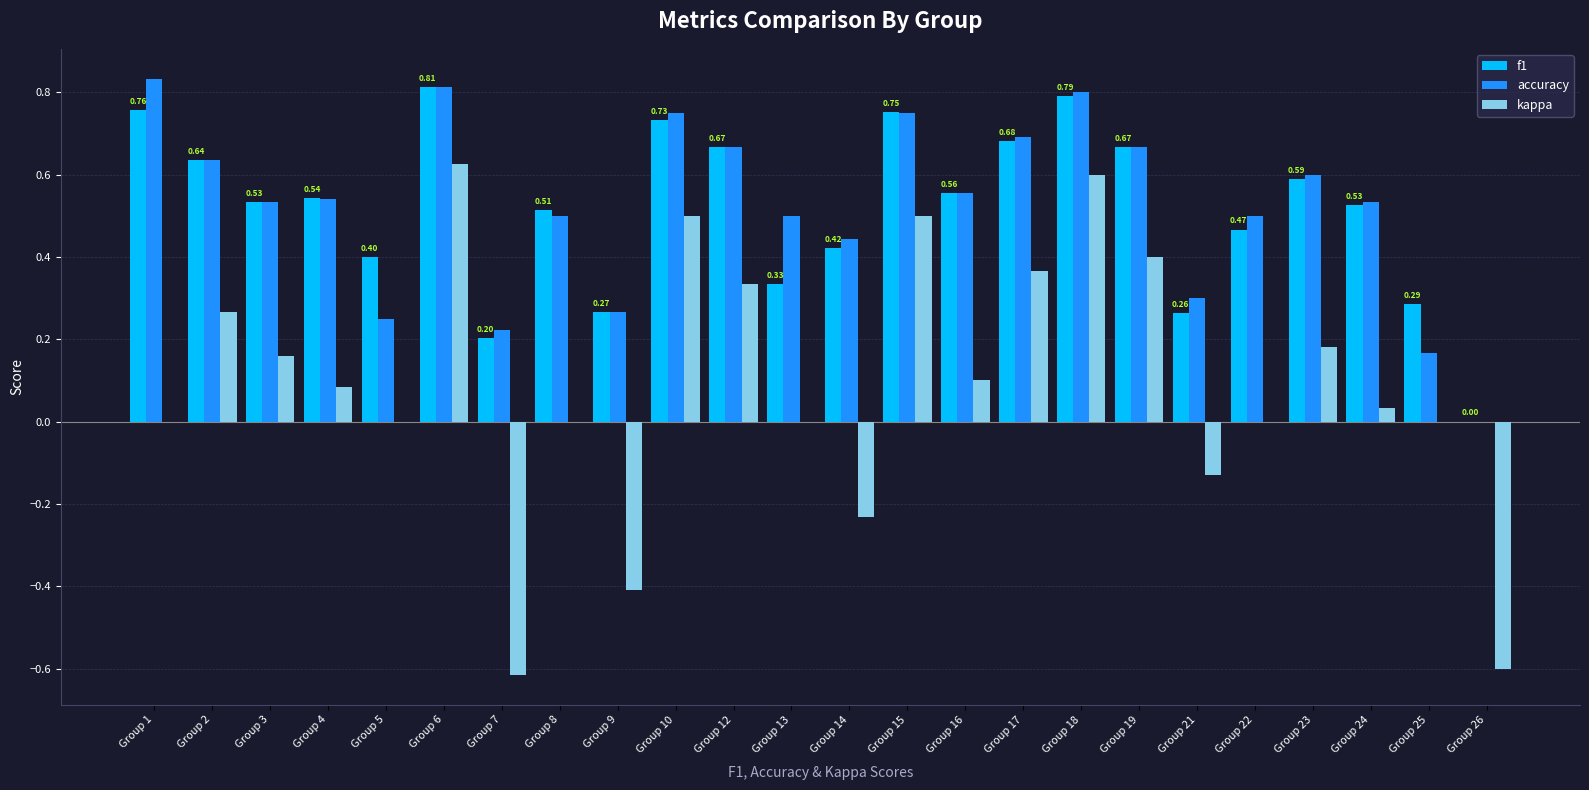

How many groups of bars are there?

24